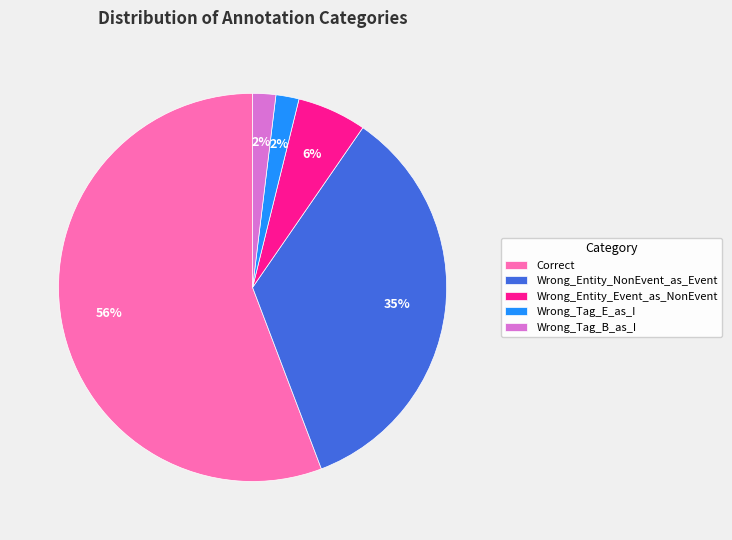

Which slice is the largest?

Correct